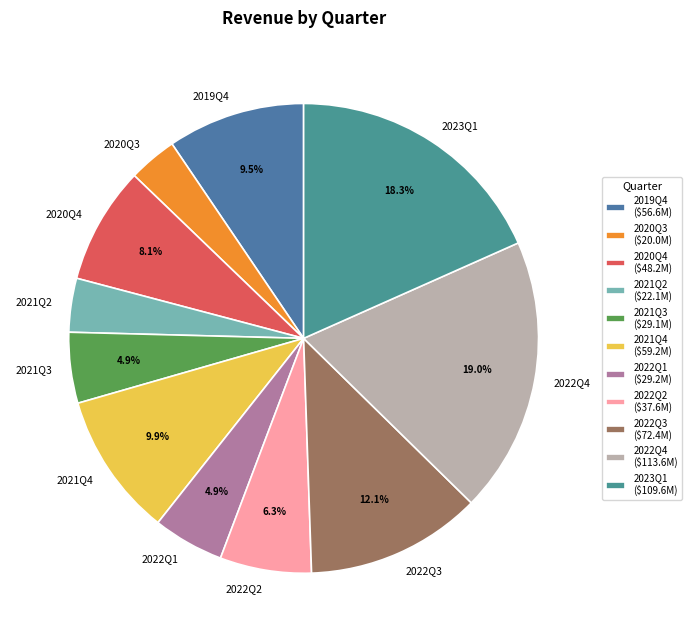

Does 2020Q3 represent more than half of the total?

No